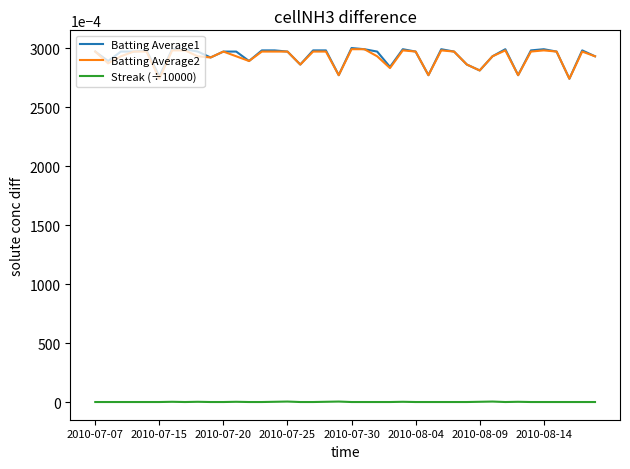

True or false: Batting Average2 and Streak (÷10000) cross at least once.

False